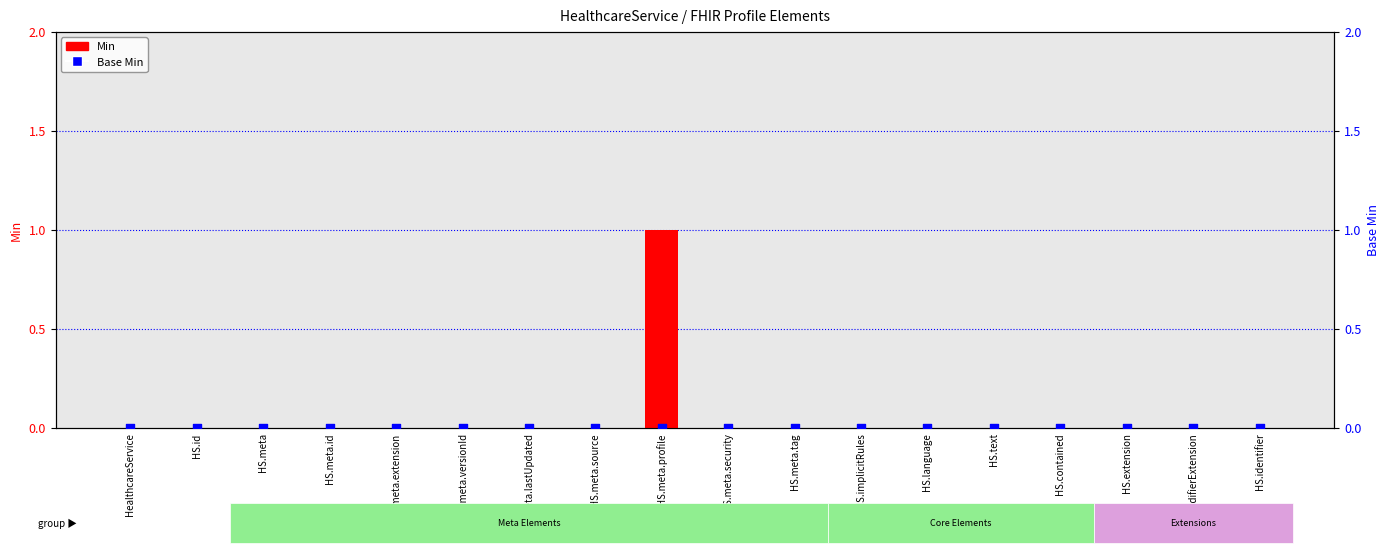

Which series reaches the minimum Y coordinate?

Min